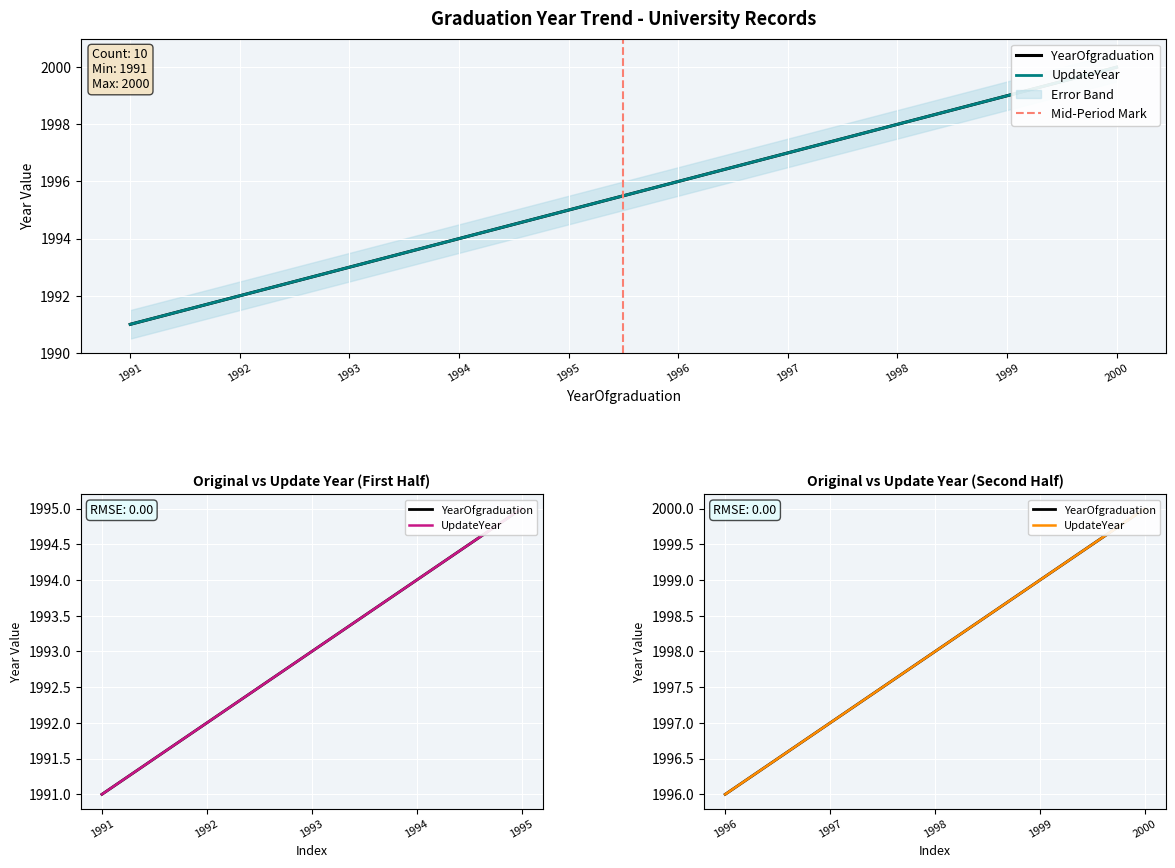

How many distinct data groups are displayed?

2